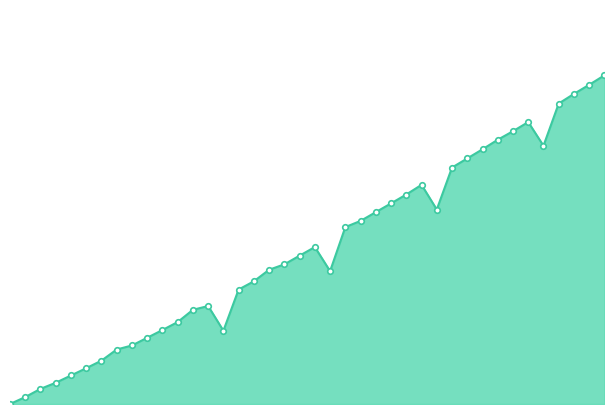

How many points are higher than both their immediate neighbors (excluding endpoints)?

4